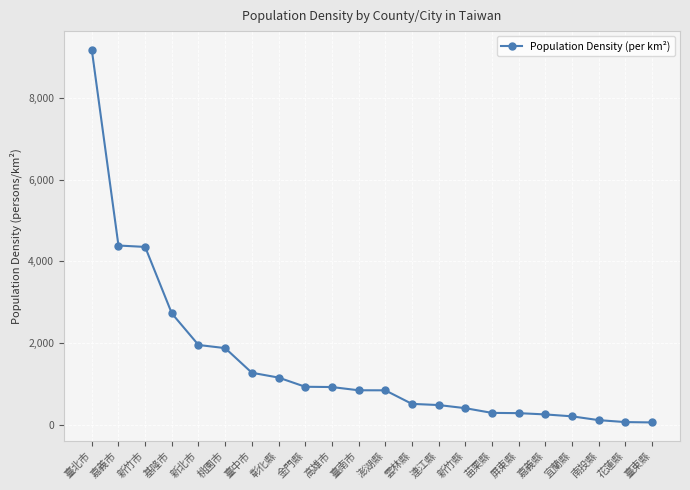

Does the chart display data point markers on the line(s)?

Yes